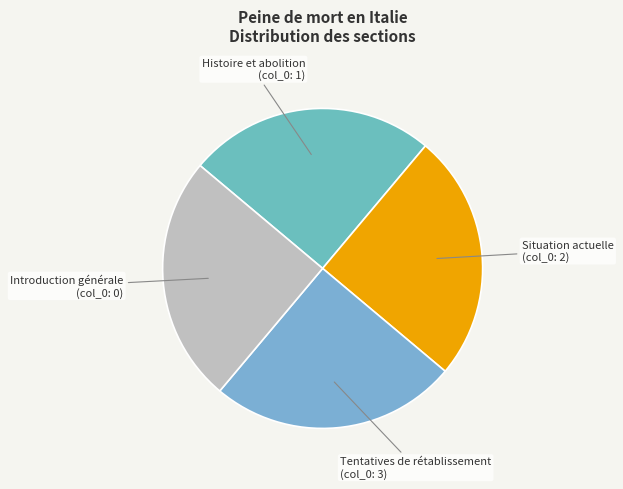

Does Introduction générale represent more than half of the total?

No